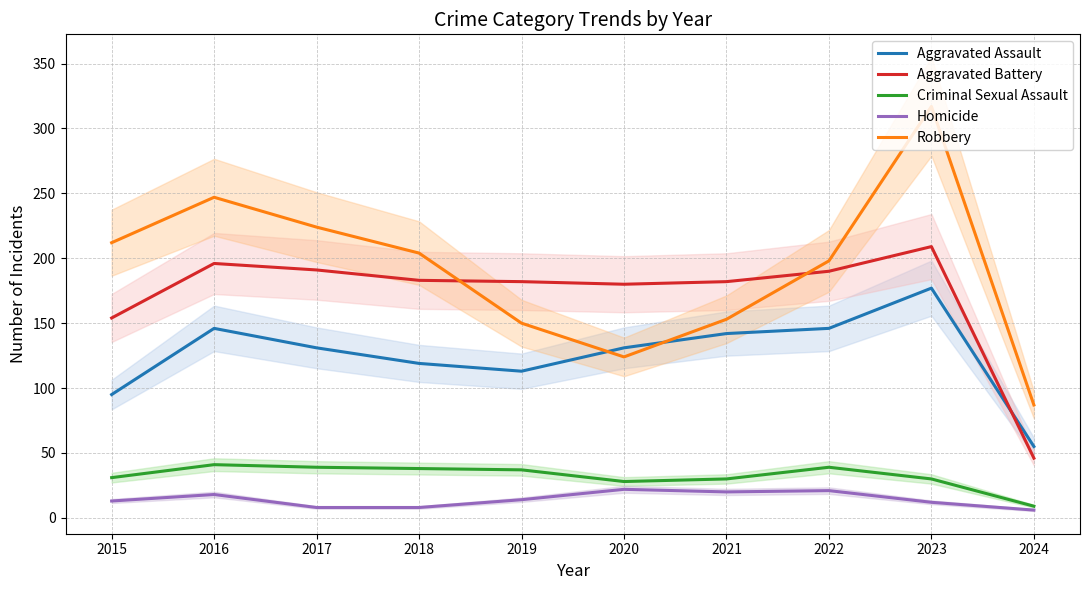

True or false: Robbery has a value of 71 at 2017.

False